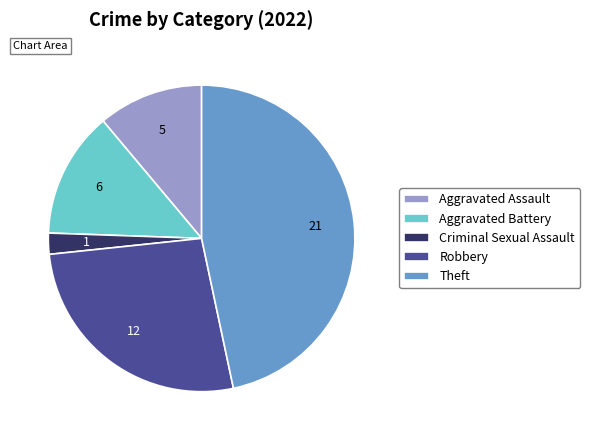

Between Theft and Aggravated Assault, which is larger?

Theft